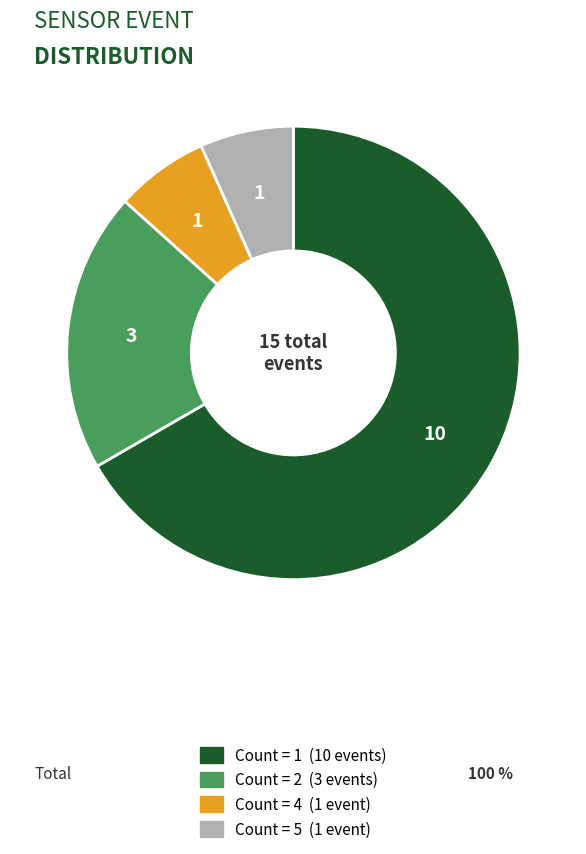

Is there a majority slice in this chart?

Yes